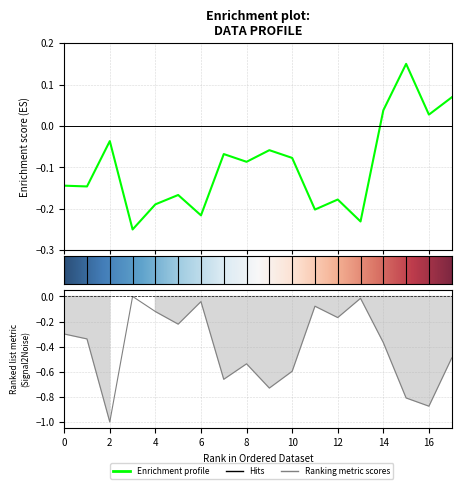

Which series changed the most between 14 and 16?

Ranking metric scores